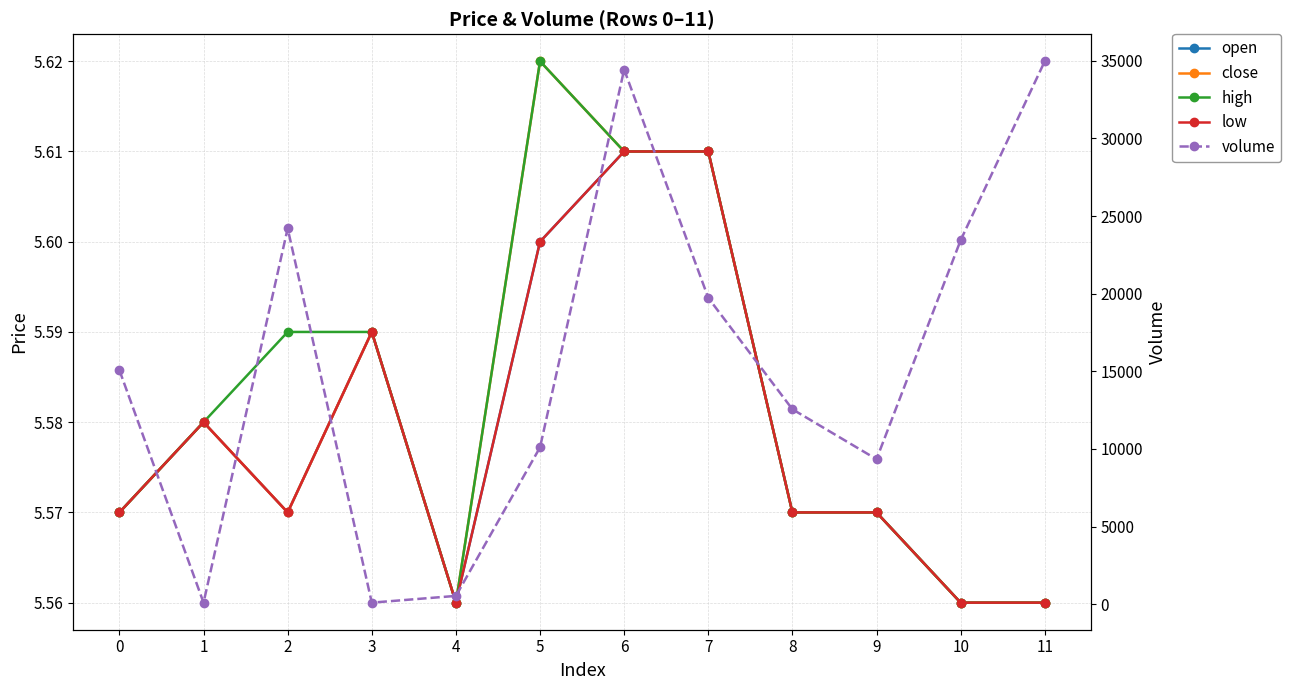

Which has a higher value, 4 or 7?

7